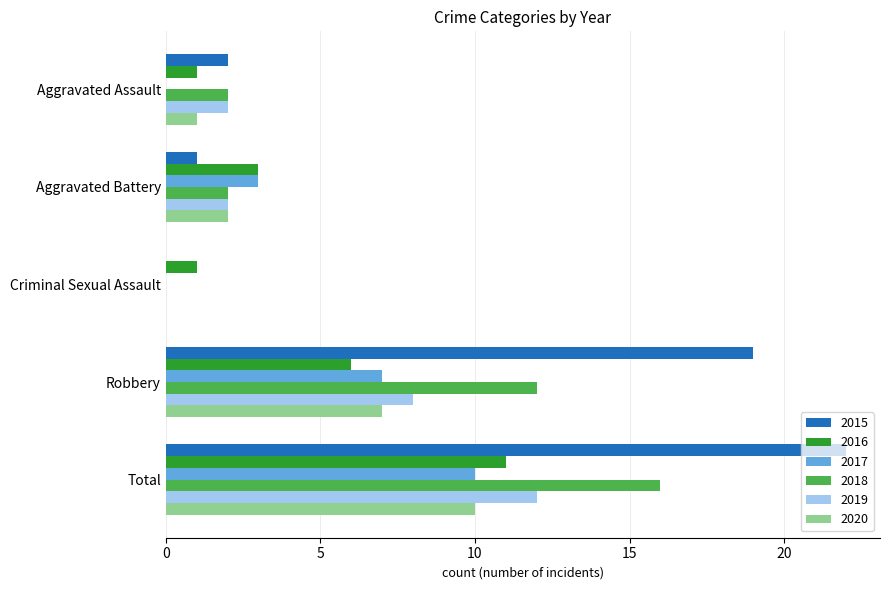

The 2016 series shows 0 at Criminal Sexual Assault. True or false?

False